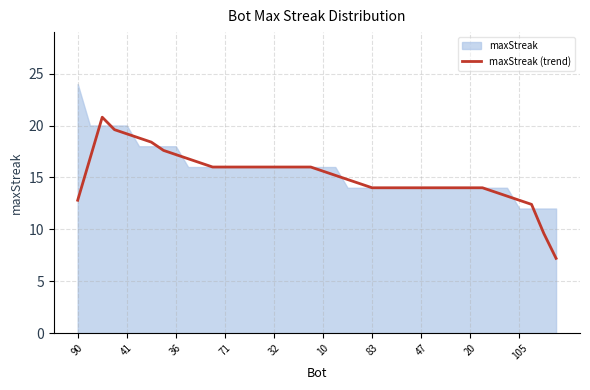

What is the minimum value for maxStreak (trend)?

7.2